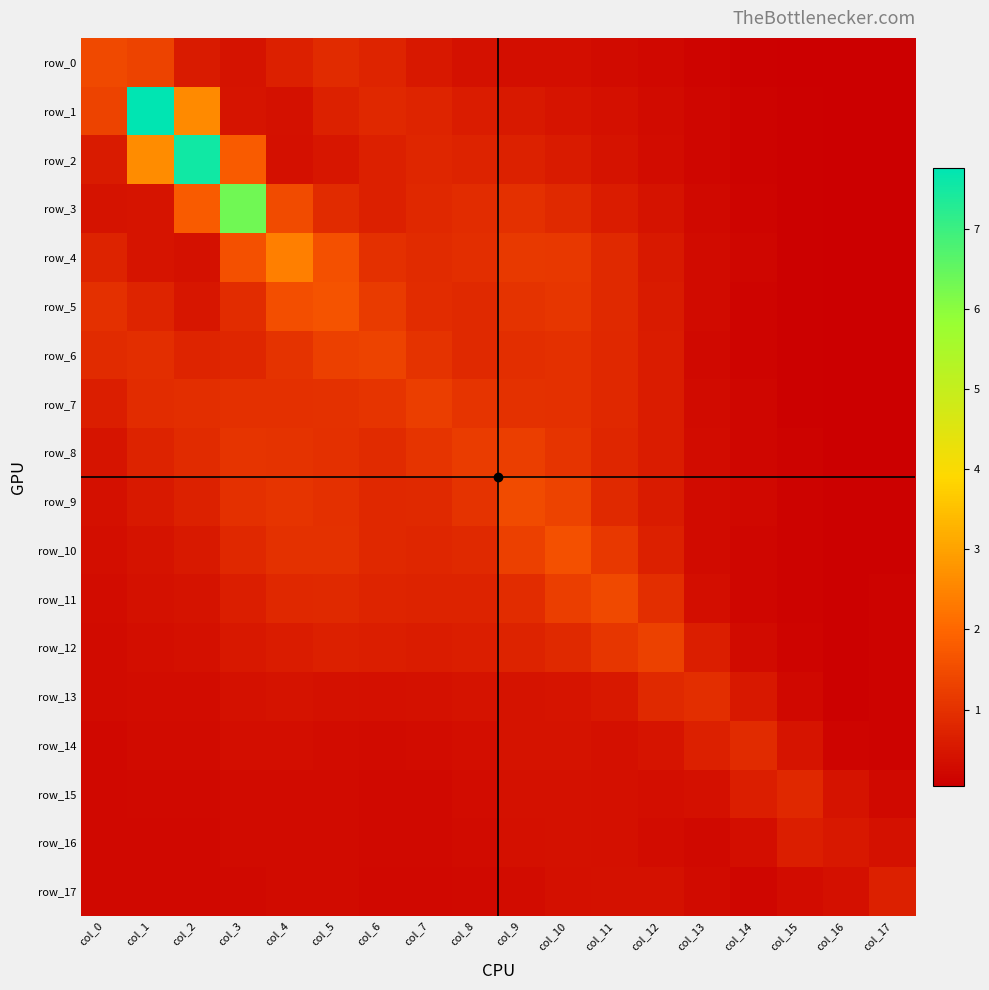

What is the difference between the row_9 values at col_15 and col_13?

0.1